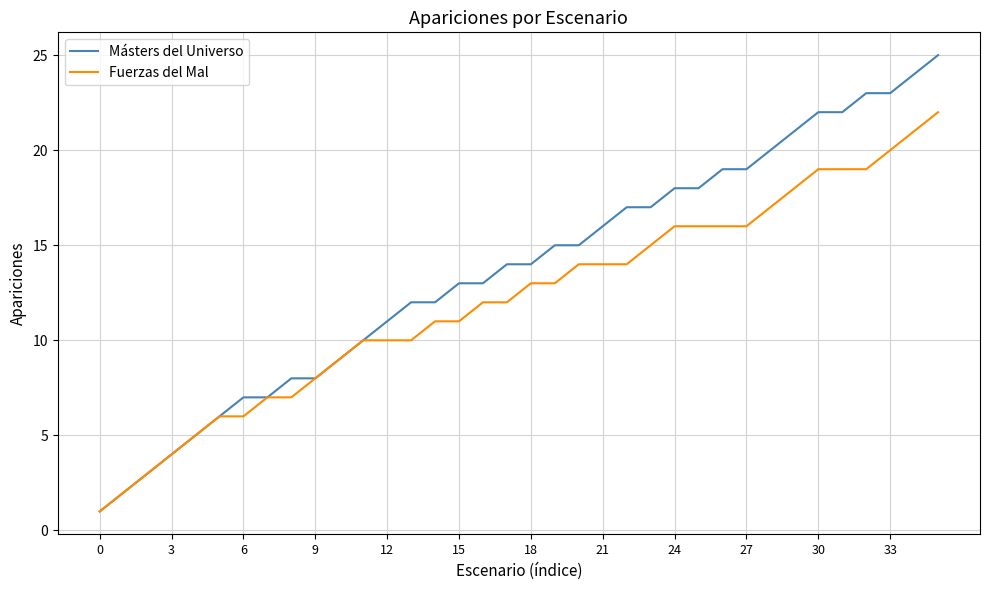

Which series has the largest total across all categories?

Másters del Universo